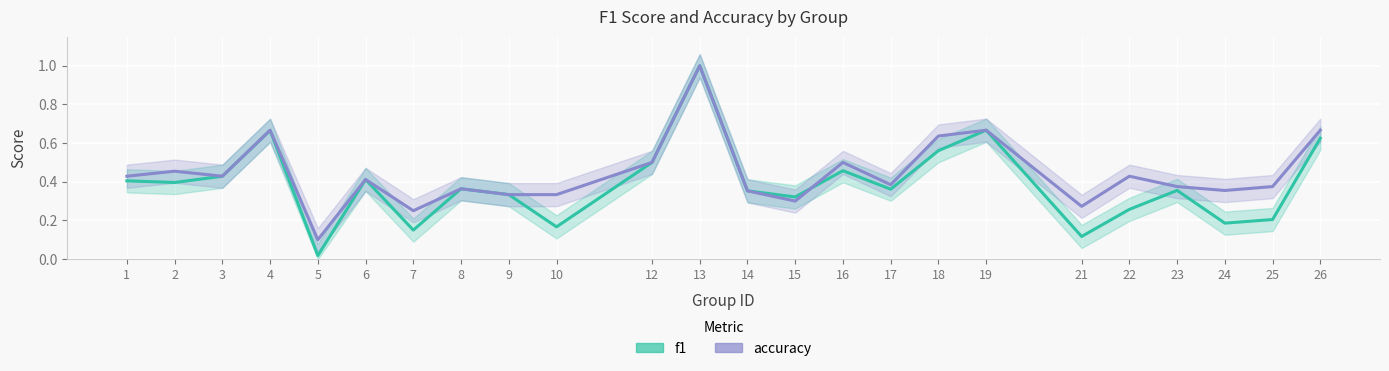

The value of accuracy at 4 is 0.1. True or false?

False